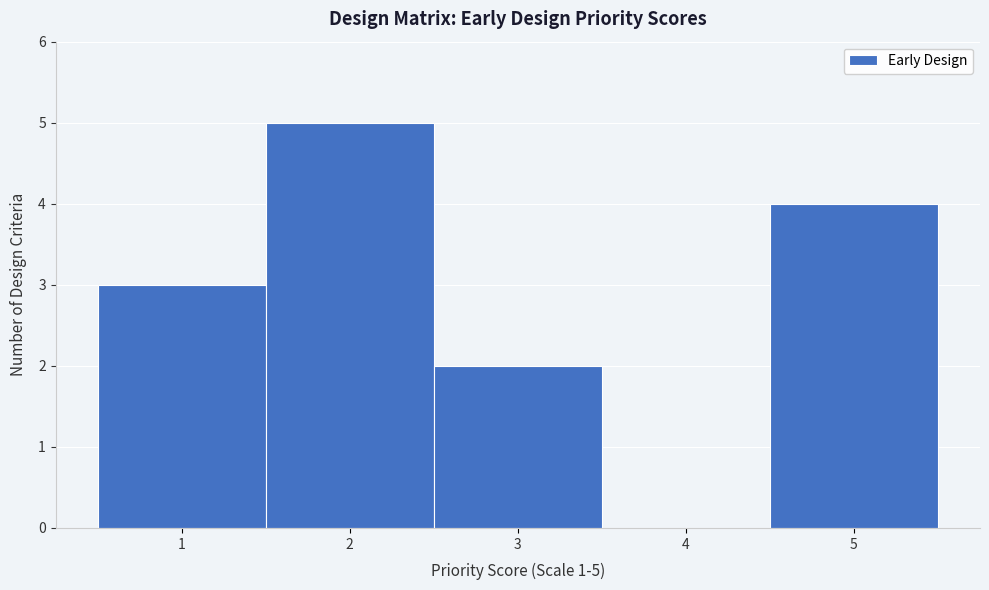

Over which range of the x-axis is the bar tallest?

1.5 to 2.5